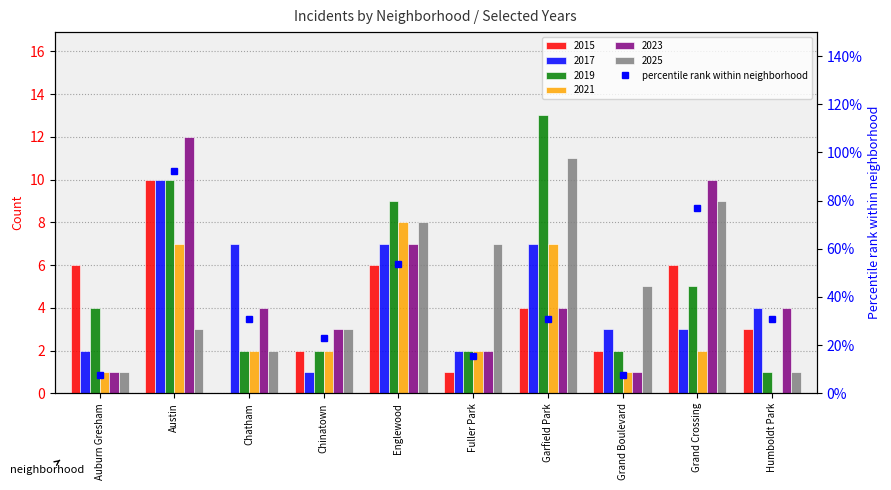

What is the minimum value shown in the chart?

7.7